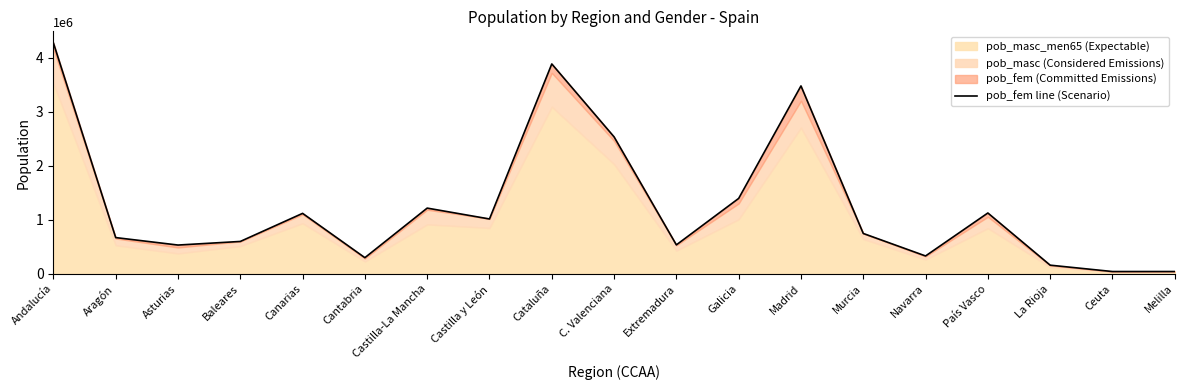

What is the greatest value displayed?

4277660